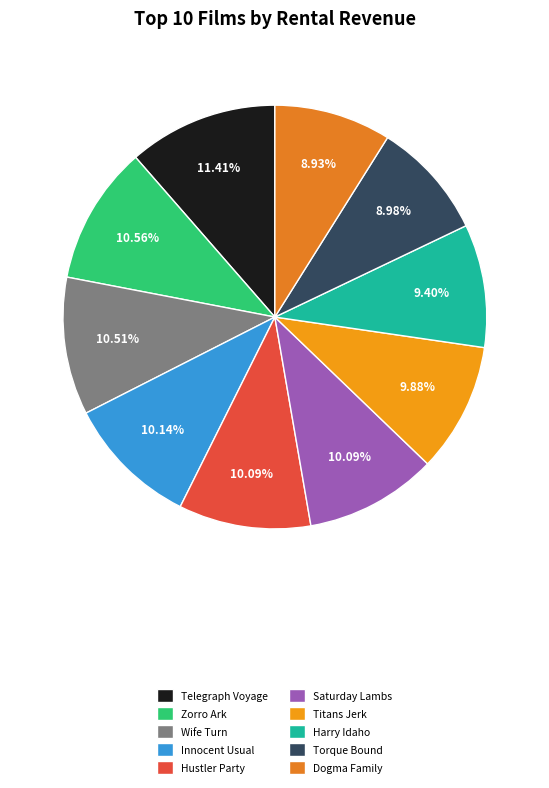

What is the ratio of the value at Telegraph Voyage to the value at Innocent Usual?

1.1